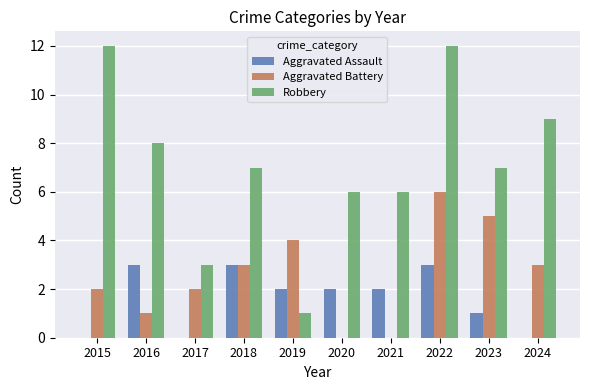

What is the sum of the Robbery values at 2020 and 2023?

13